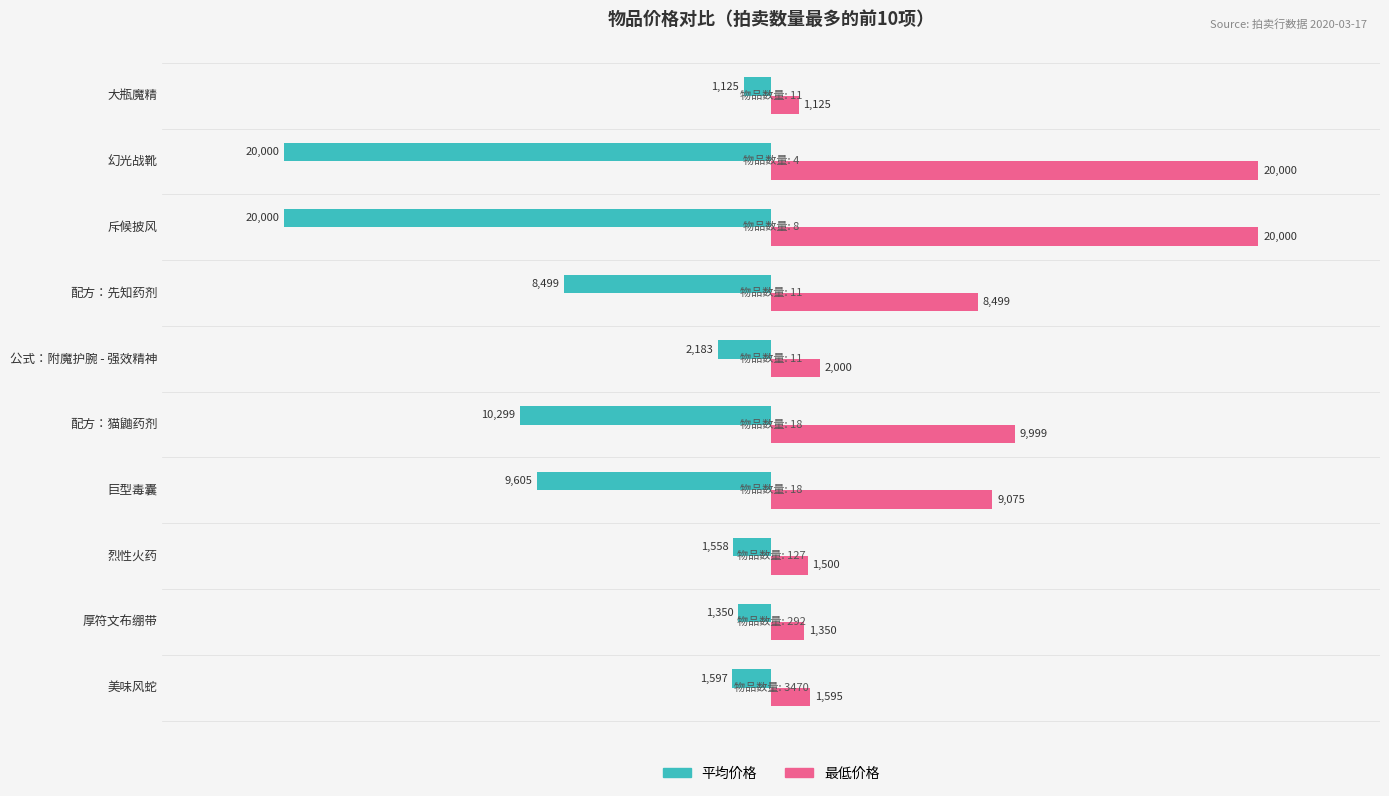

Where is 最低价格 nearest to the value 10562?

配方：猫鼬药剂